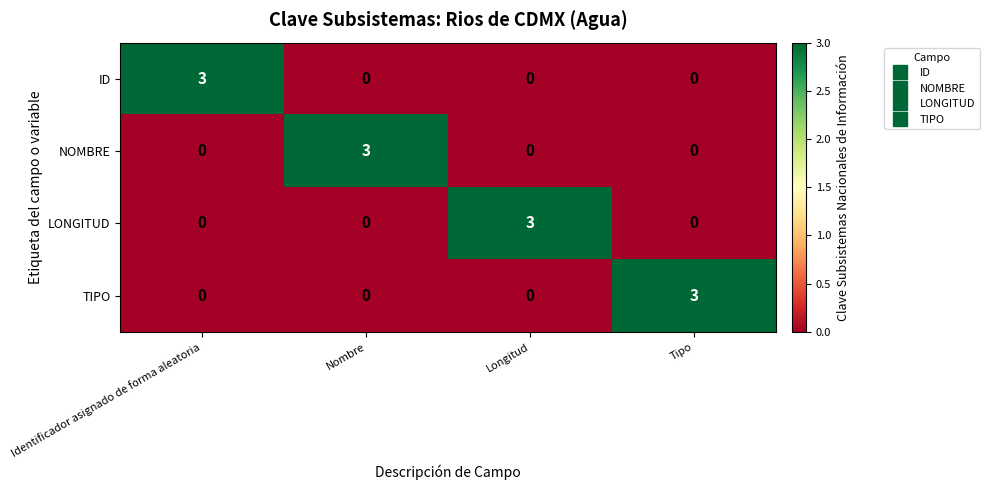

What is the difference between the maximum and minimum values in the TIPO series?

3